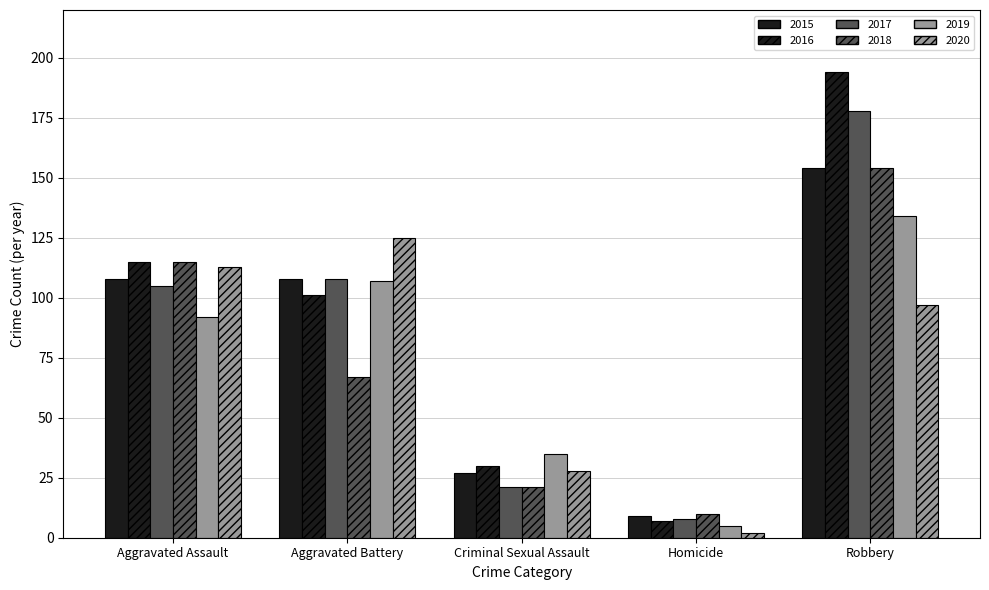

How many bars are there in each group?

6